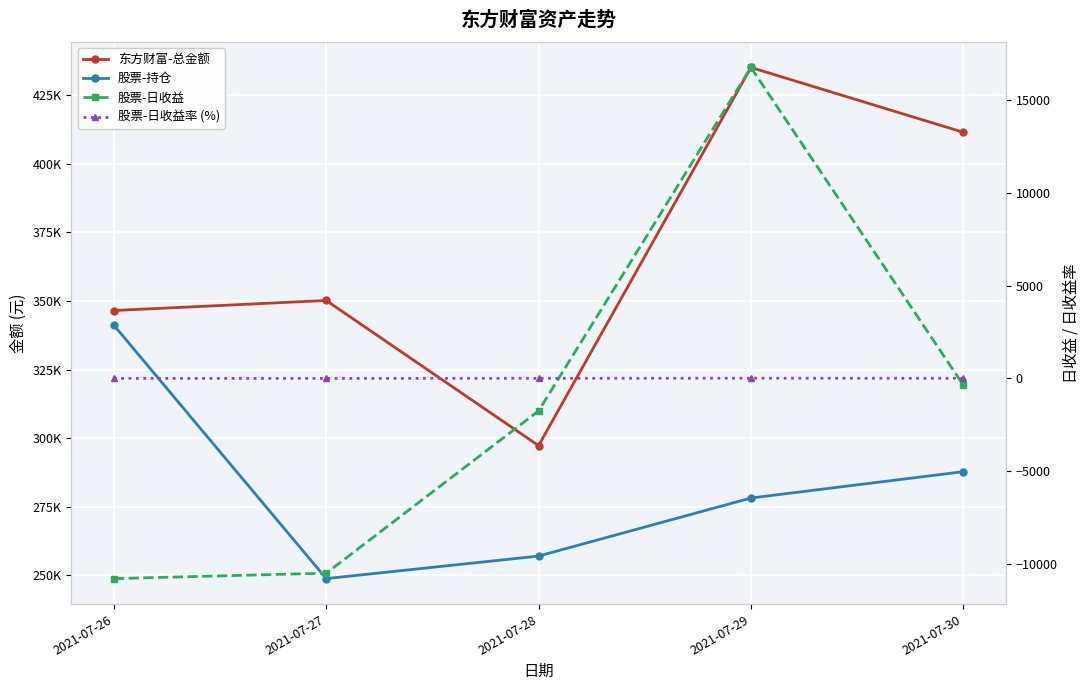

List the series in order of their peak value, lowest first.

股票-日收益率 (%), 股票-日收益, 股票-持仓, 东方财富-总金额